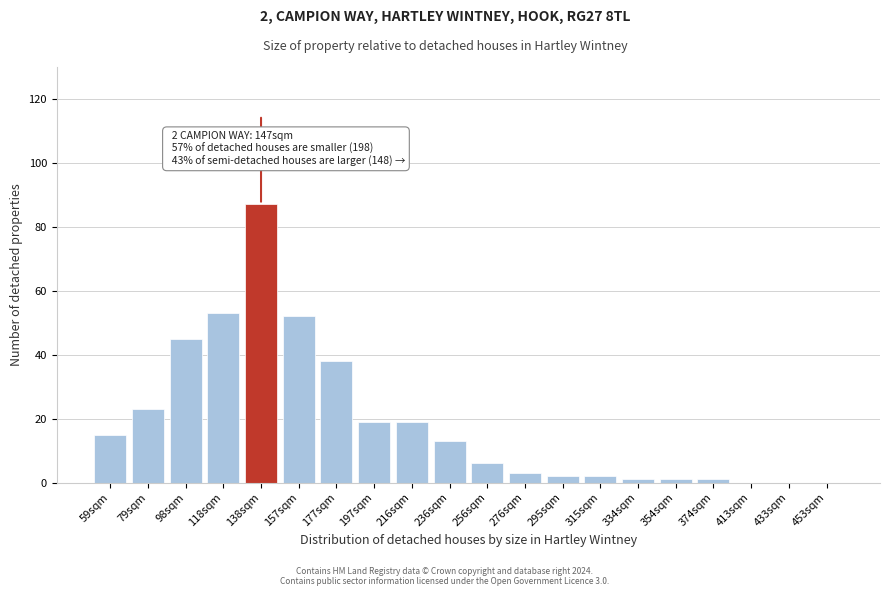

What is the sum of the values at 98sqm and 256sqm?

51